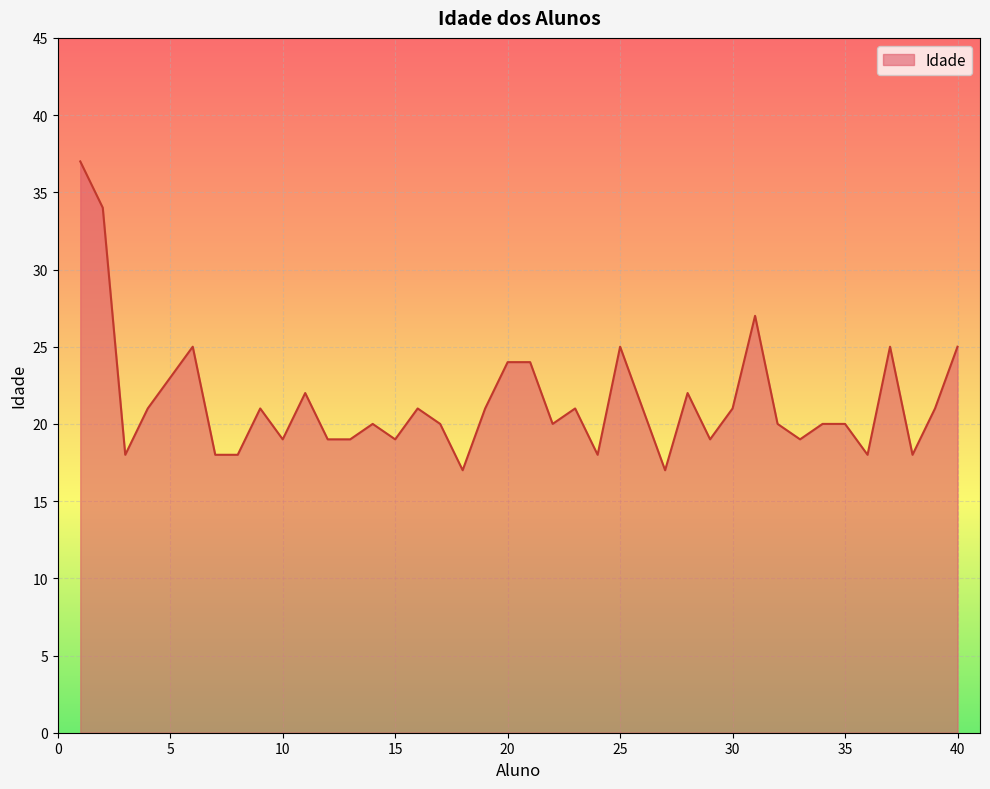

What is the smallest value displayed?

17